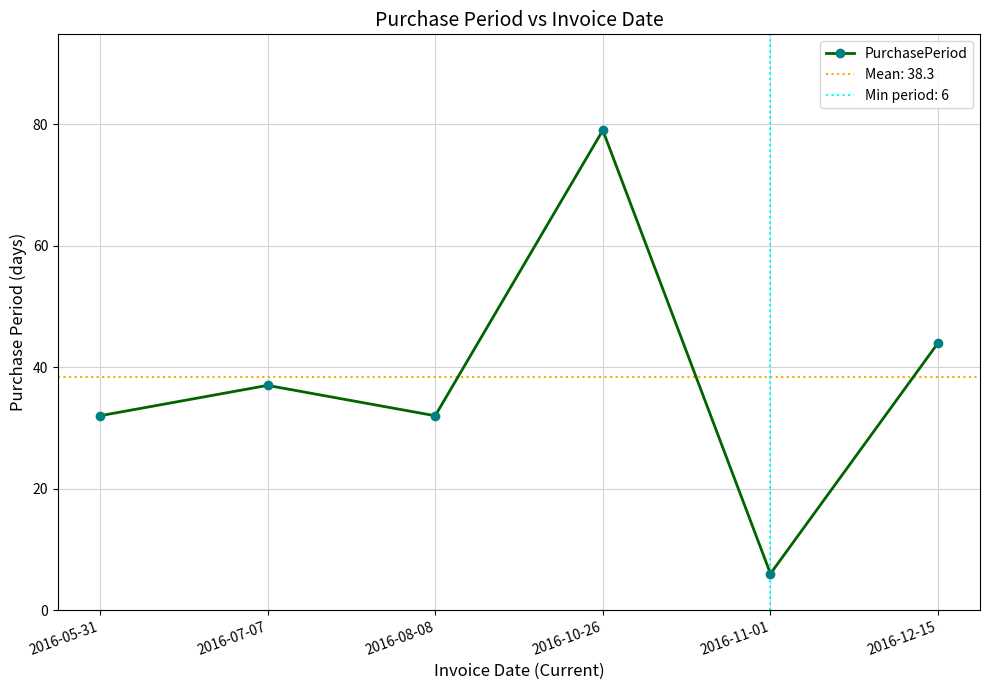

Reading right to left, list all the values displayed in this chart.

44	6	79	32	37	32